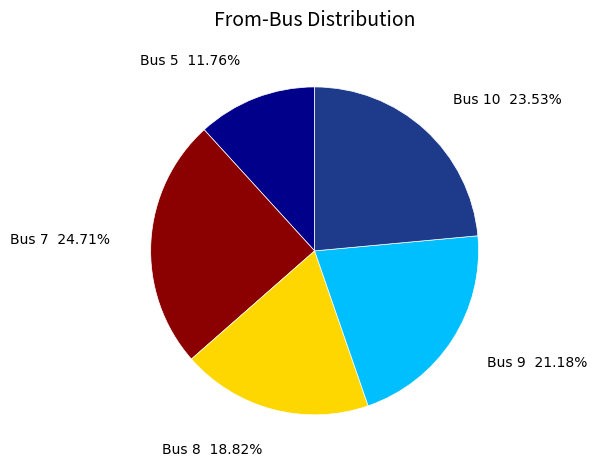

Between Bus 9 and Bus 10, which is larger?

Bus 10